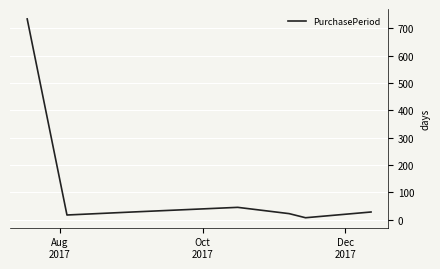

How many interior local valleys (lower than both neighbors) does the data have?

2